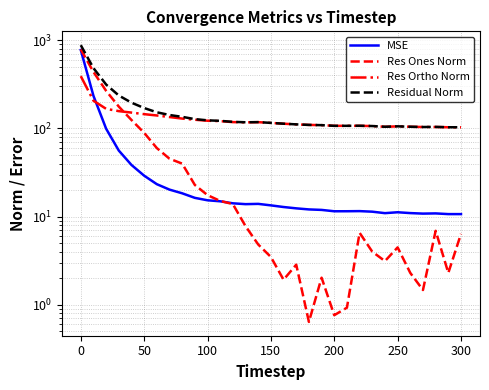

Is it true that MSE equals 6.0 at 28?

False